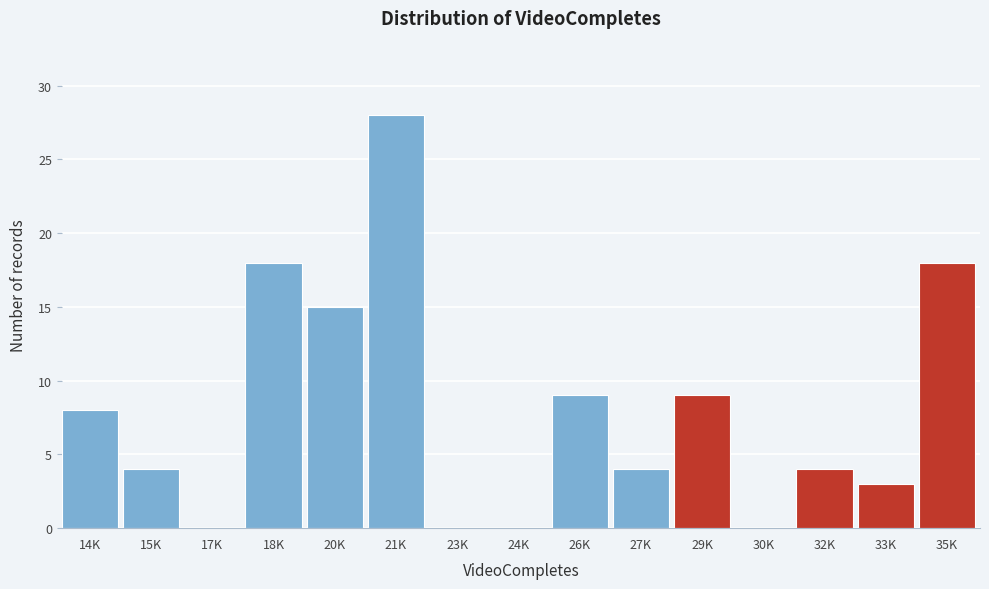

Reading left to right, what are all the values shown in this chart?

14K=8	15K=4	17K=0	18K=18	20K=15	21K=28	23K=0	24K=0	26K=9	27K=4	29K=9	30K=0	32K=4	33K=3	35K=18